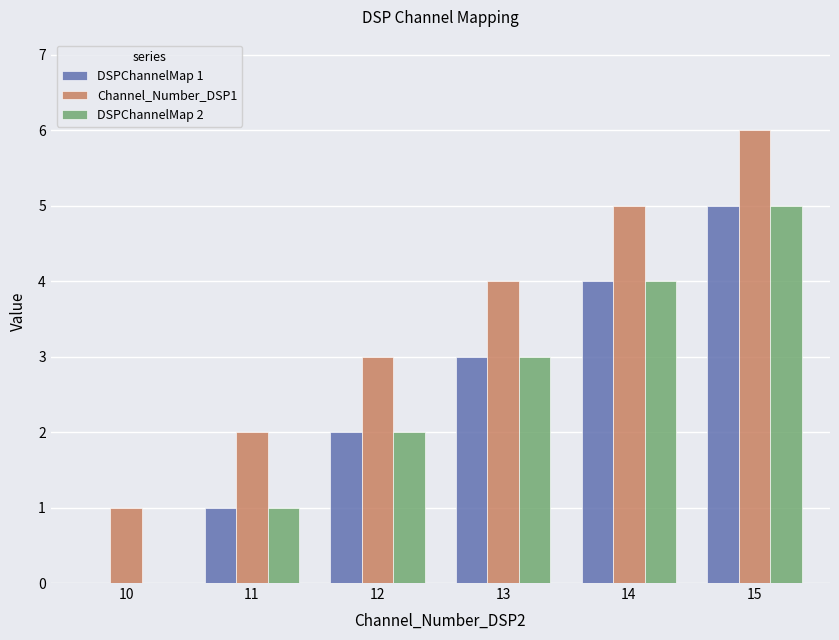

At which category does the chart reach its peak across all series?

15